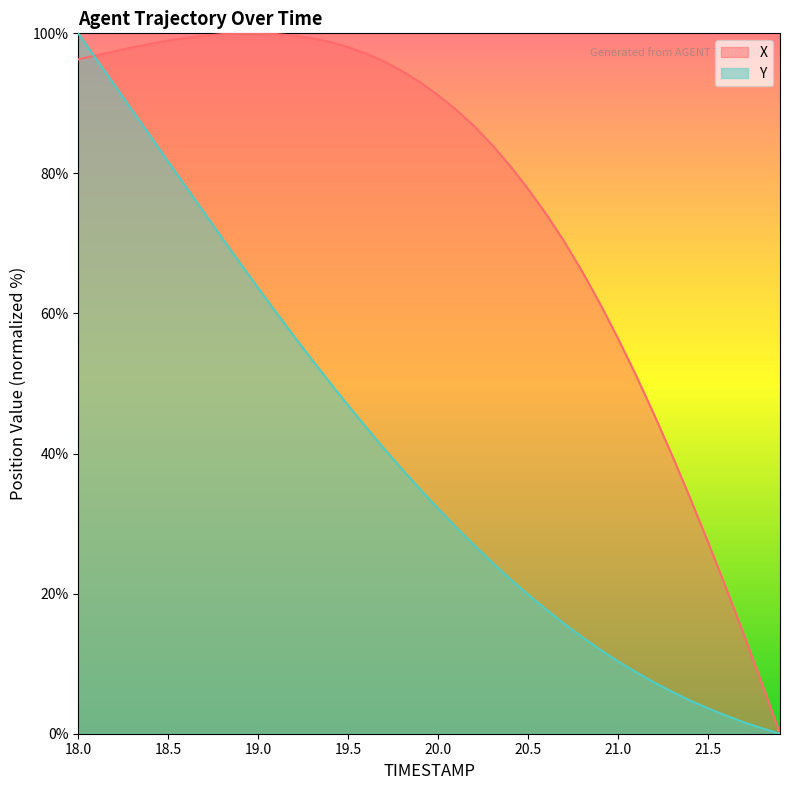

How many values in the X series are below 93?

20